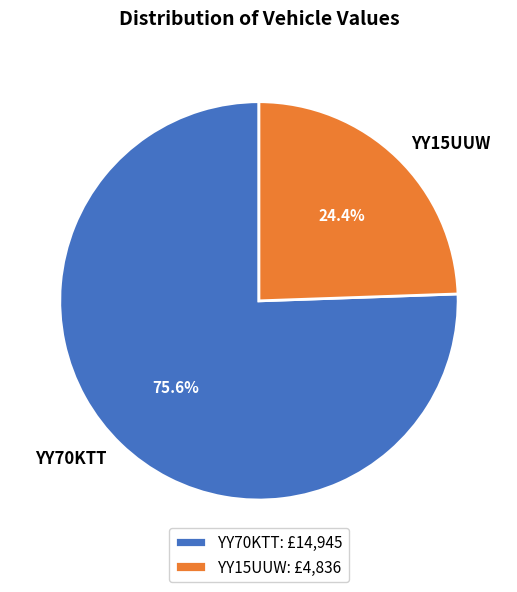

True or false: YY70KTT accounts for 63% of the total.

False